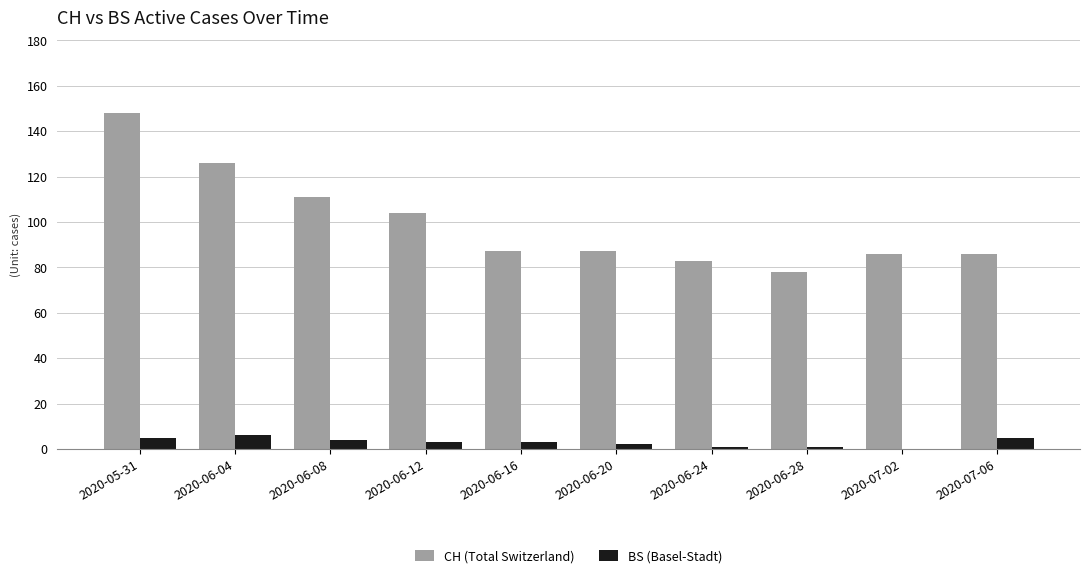

How many series are shown in this chart?

2